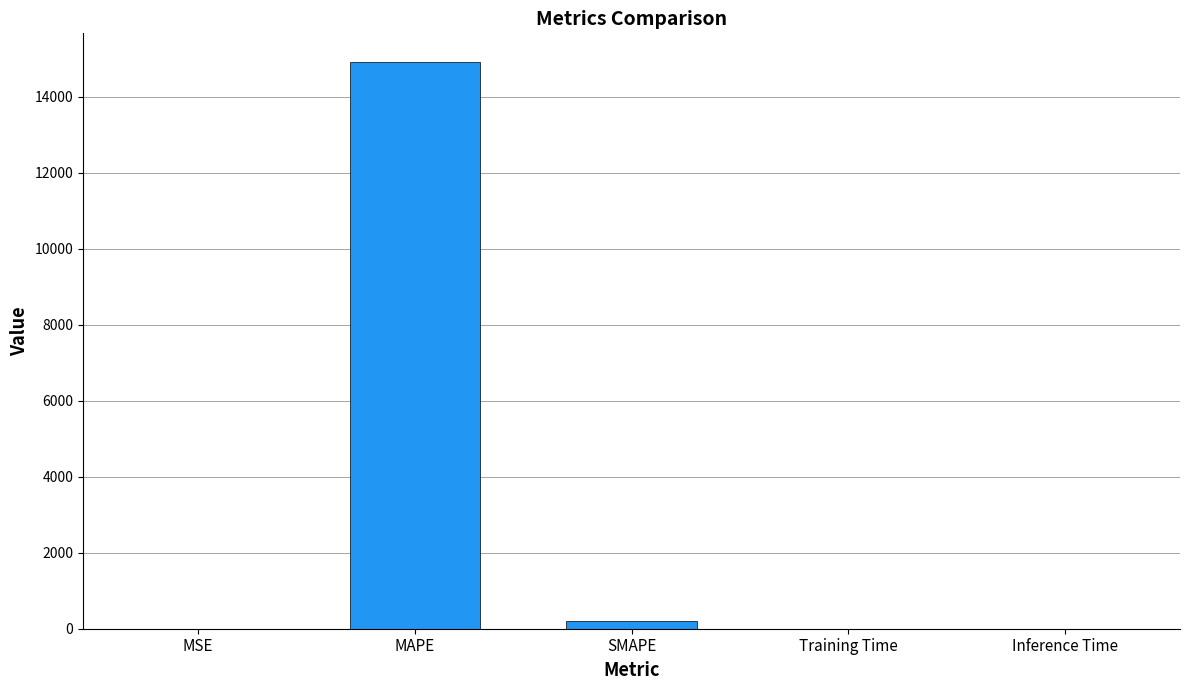

How many distinct data groups are displayed?

1